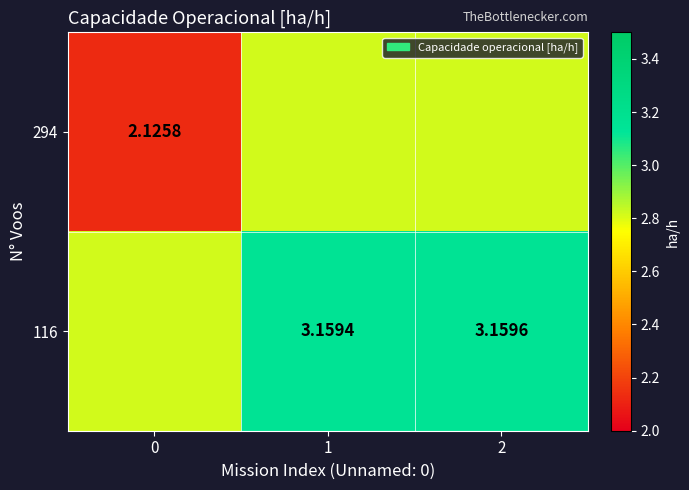

What is the sum of all 116 values?

9.1